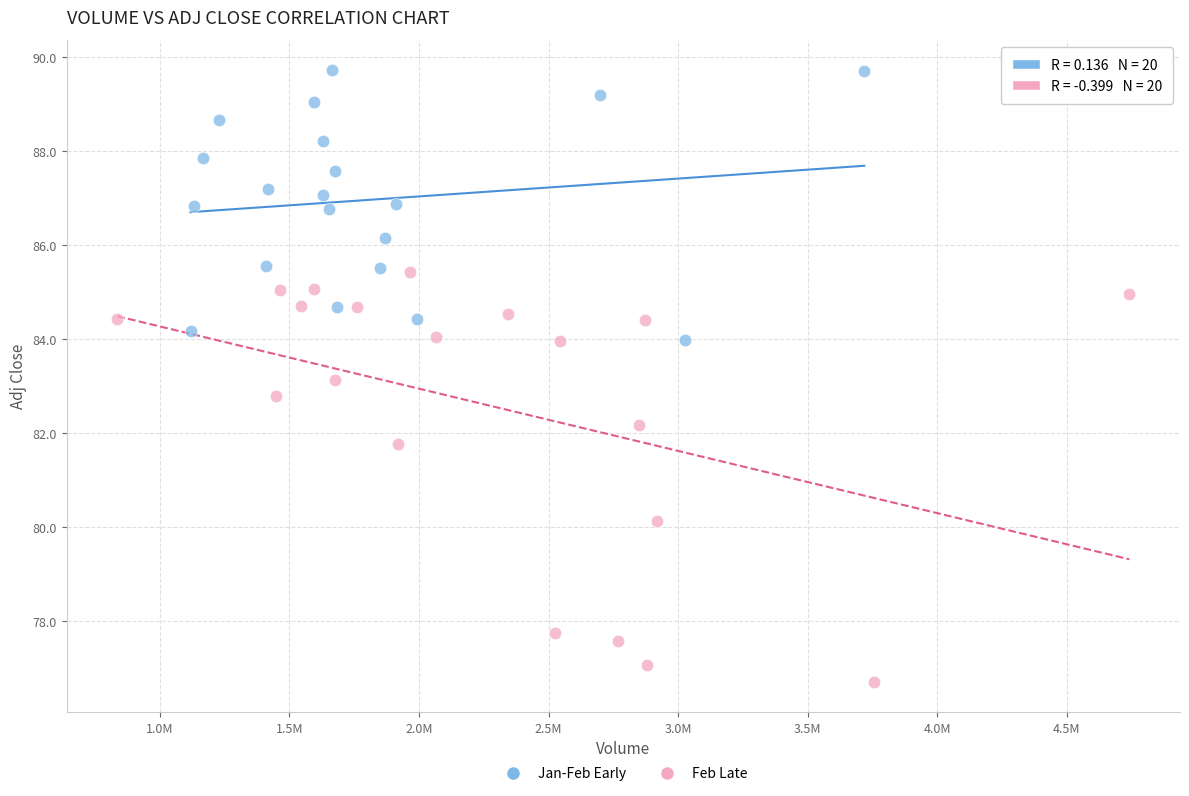

What are all the series names shown in the legend?

Jan-Feb Early, Feb Late